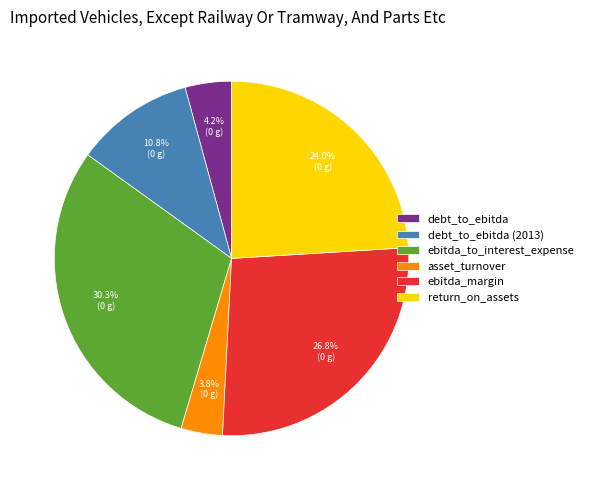

The ebitda_margin slice represents 34% of the pie. True or false?

False